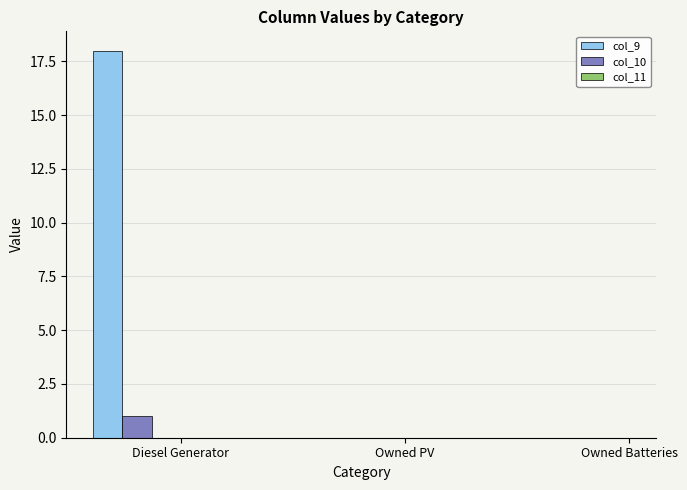

What is the highest value of the col_10 series?

1.0